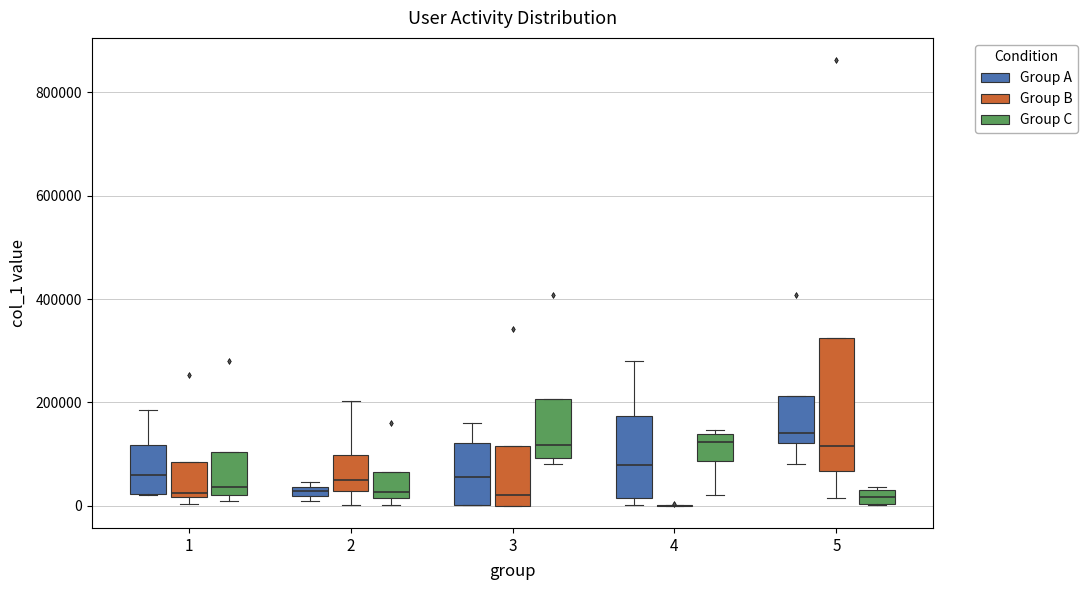

Comparing the boxes themselves (not the whiskers), which one is the tallest?

5 (Group B)